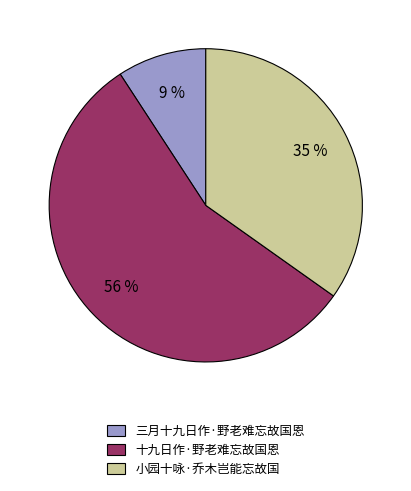

What is the majority slice?

十九日作·野老难忘故国恩